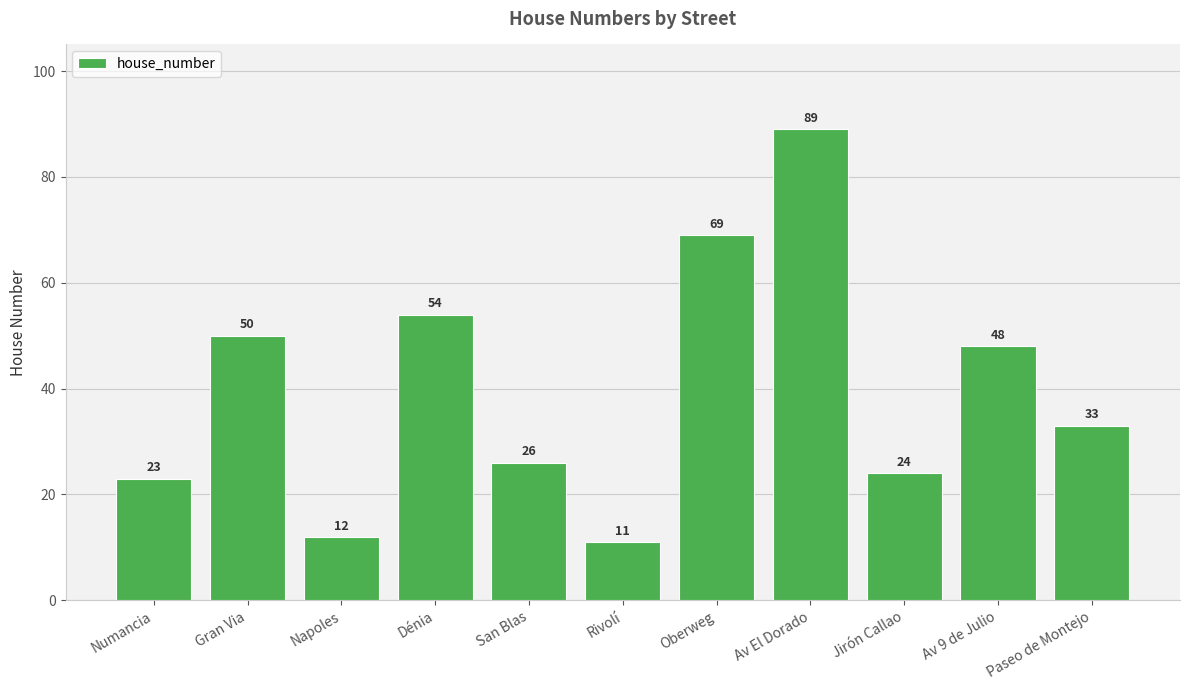

What is the difference between the values at San Blas and Dénia?

28